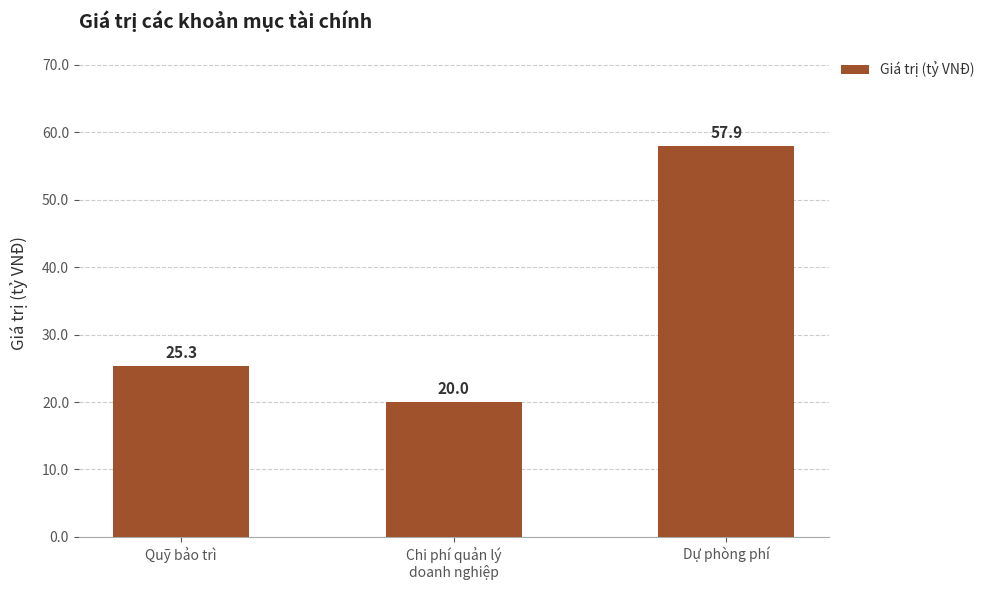

Between Chi phí quản lý
doanh nghiệp and Quỹ bảo trì, which is larger?

Quỹ bảo trì